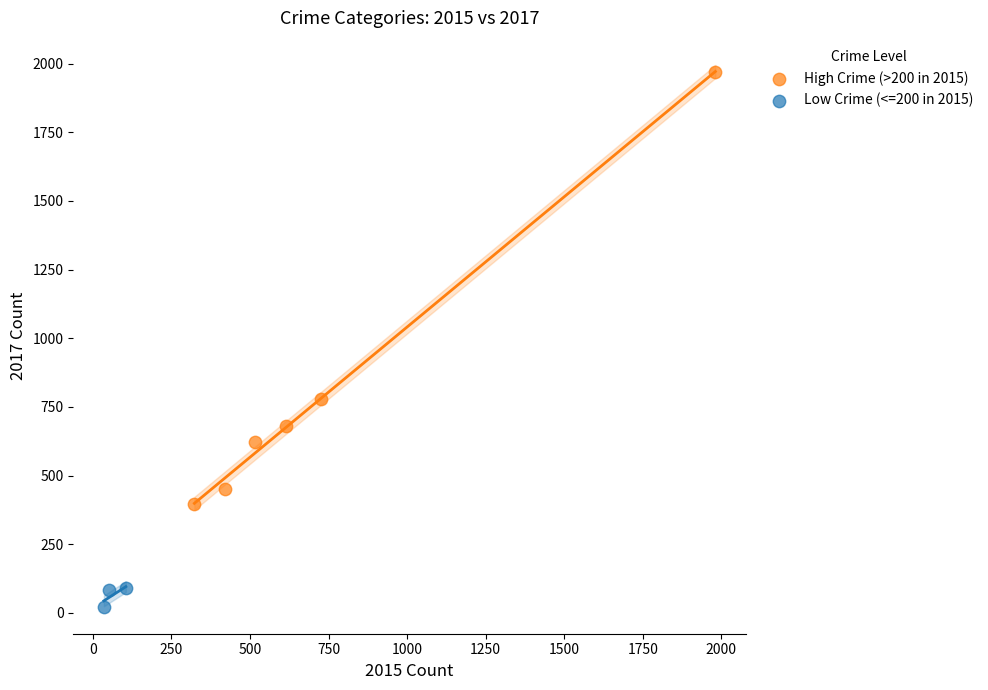

Which series contains the lowest Y value?

Low Crime (<=200 in 2015)